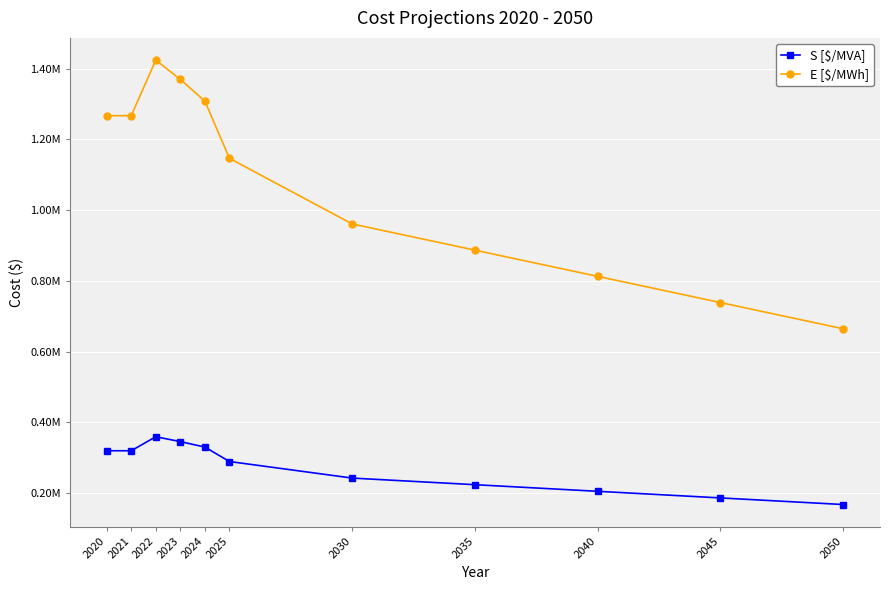

Reading left to right, transcribe all the data shown in this chart.

S [$/MVA]: 319886.2	319886.2	359537.7	345733.0	330269.8	289439.3	242616.4	223908.1	205203.1	186502.5	167807.0
E [$/MWh]: 1267365.8	1267365.8	1424462.3	1369769.0	1308505.2	1146737.7	961228.6	887107.9	812999.9	738909.5	664839.0